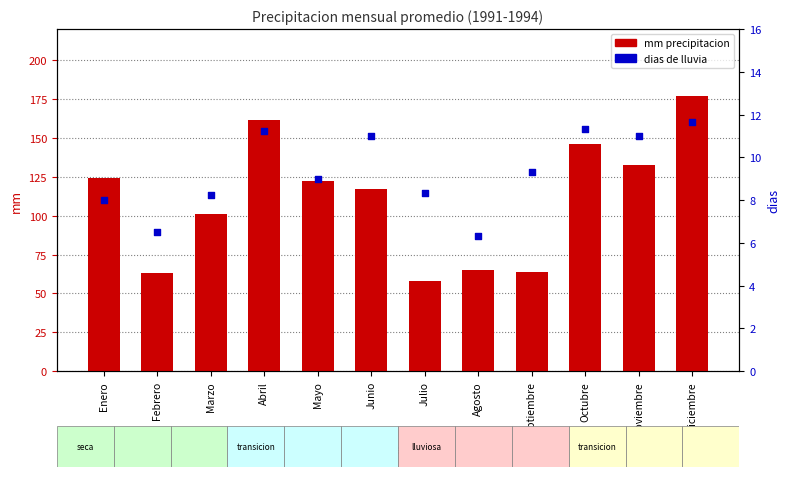

At which category is the sum across all series the highest?

Diciembre